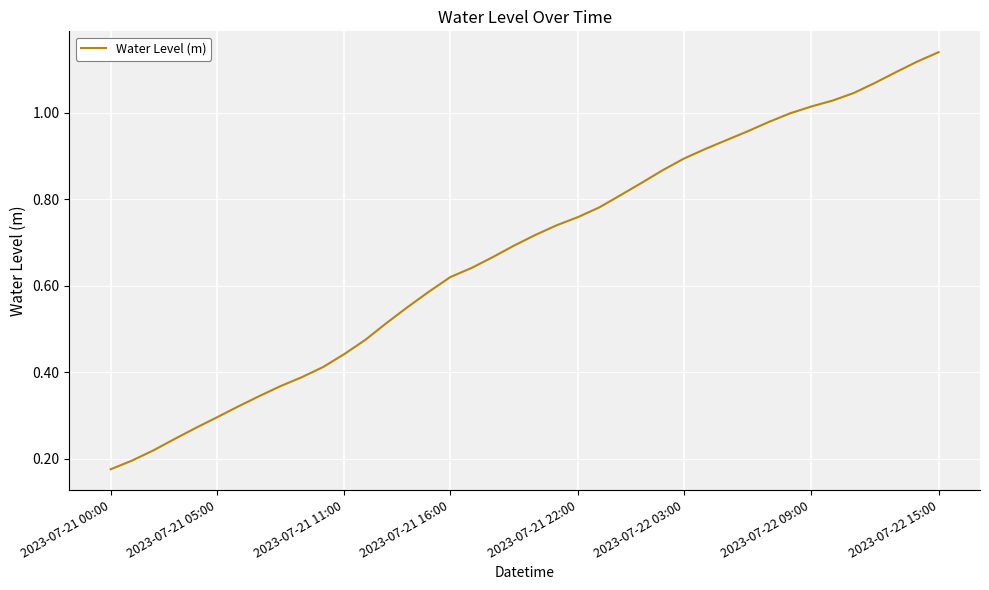

Does the chart have visible grid lines?

Yes